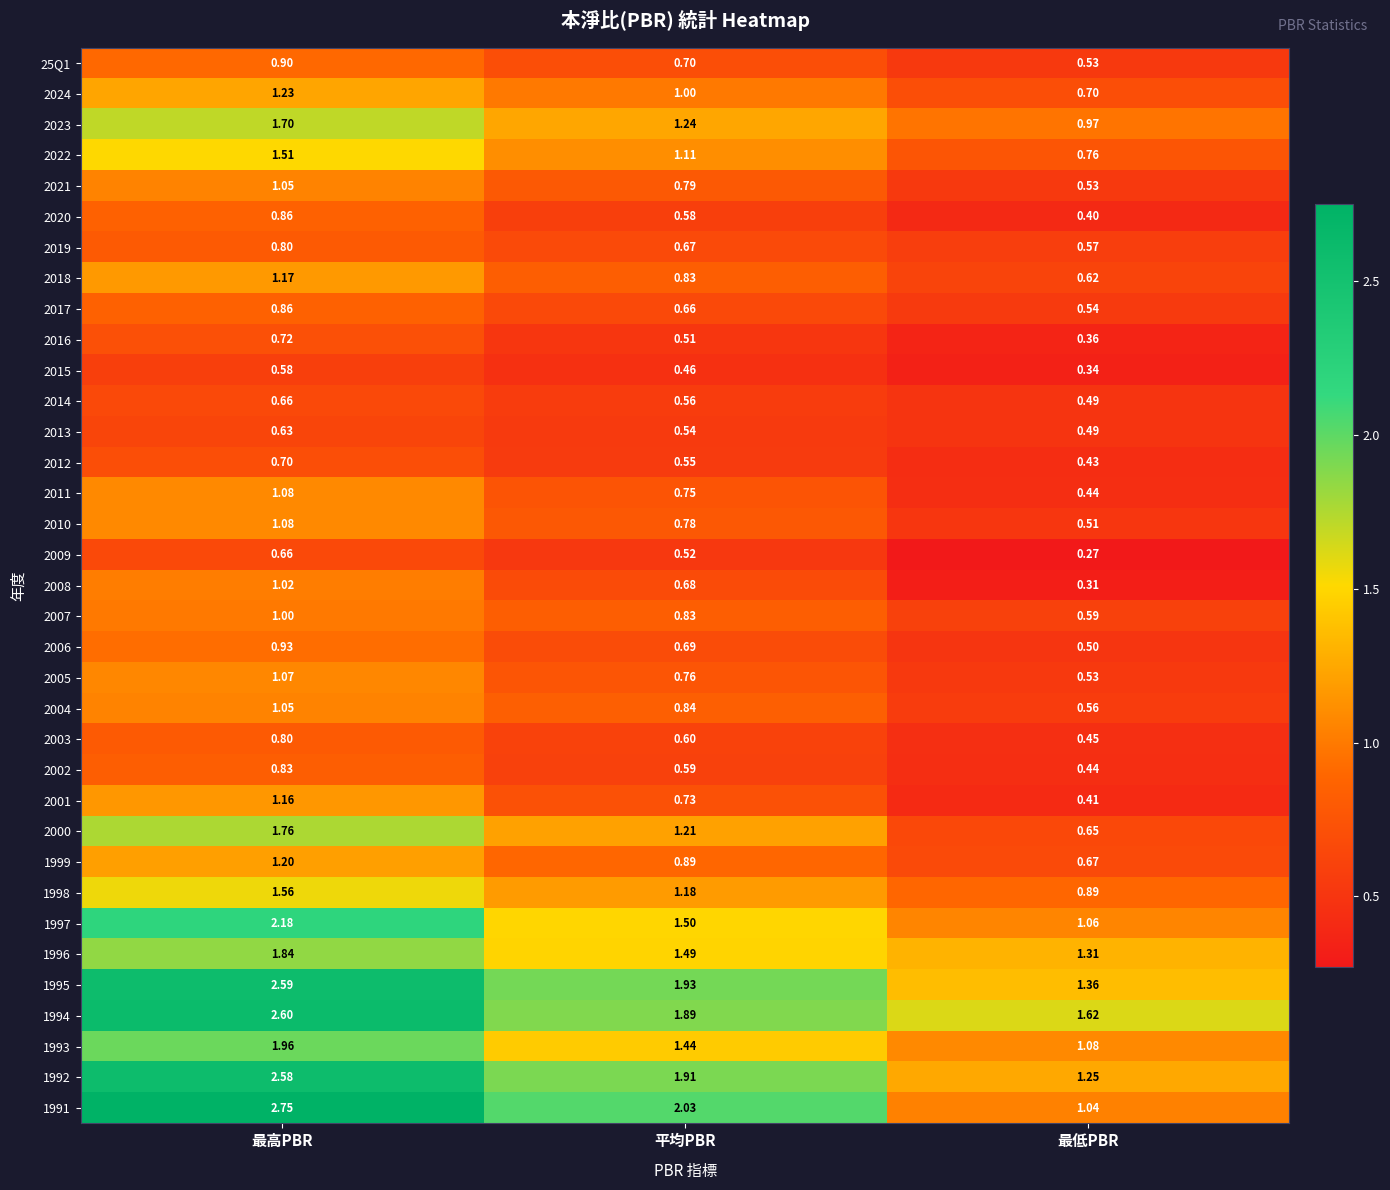

Is the value of 2011 at 平均PBR greater than the value of 2014 at 平均PBR?

Yes